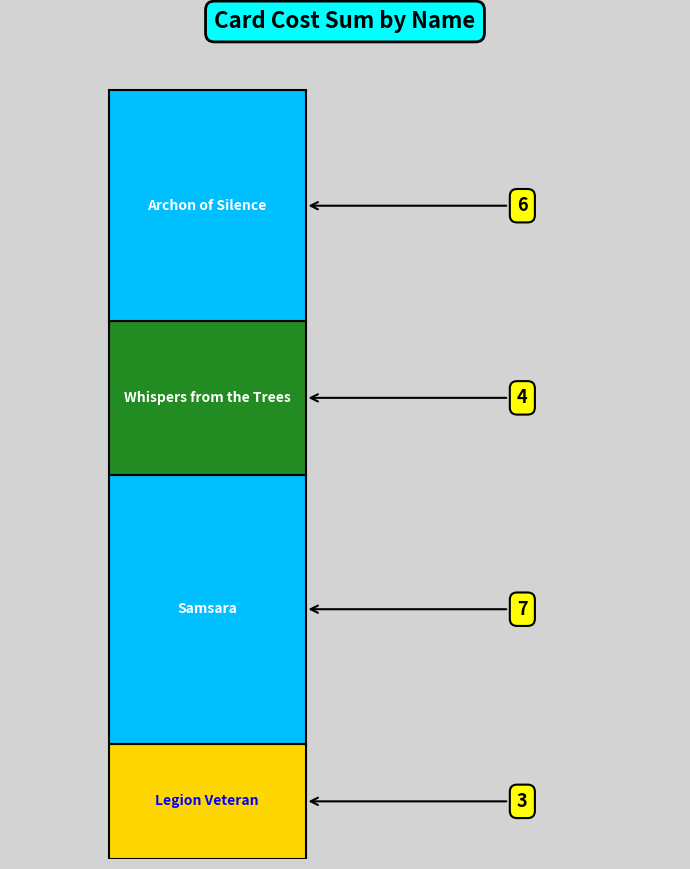

True or false: the data shows 4 at Whispers from the Trees.

True